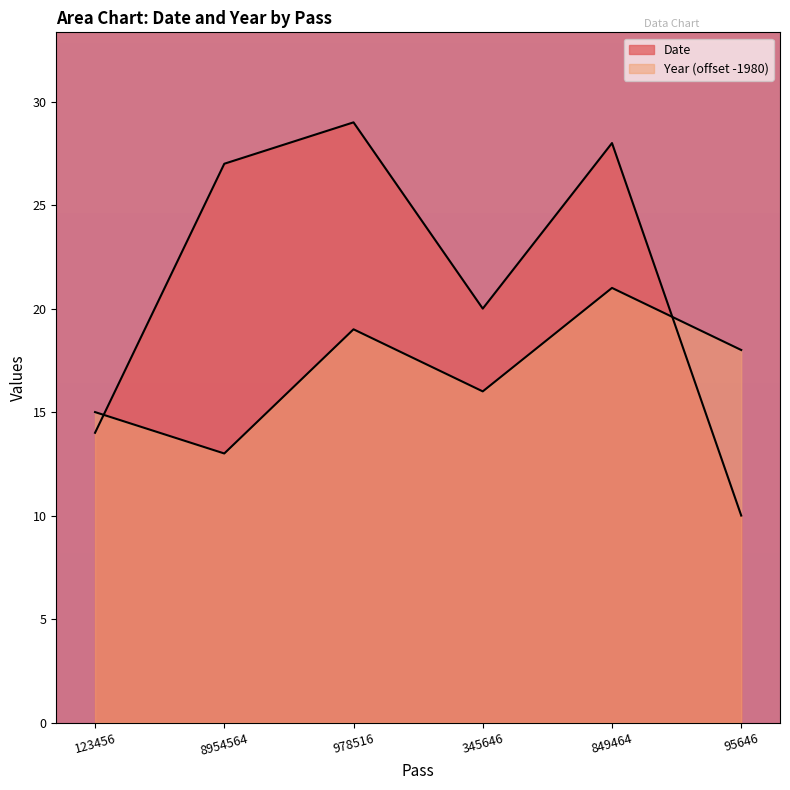

What is the total value across all series at 849464?

49